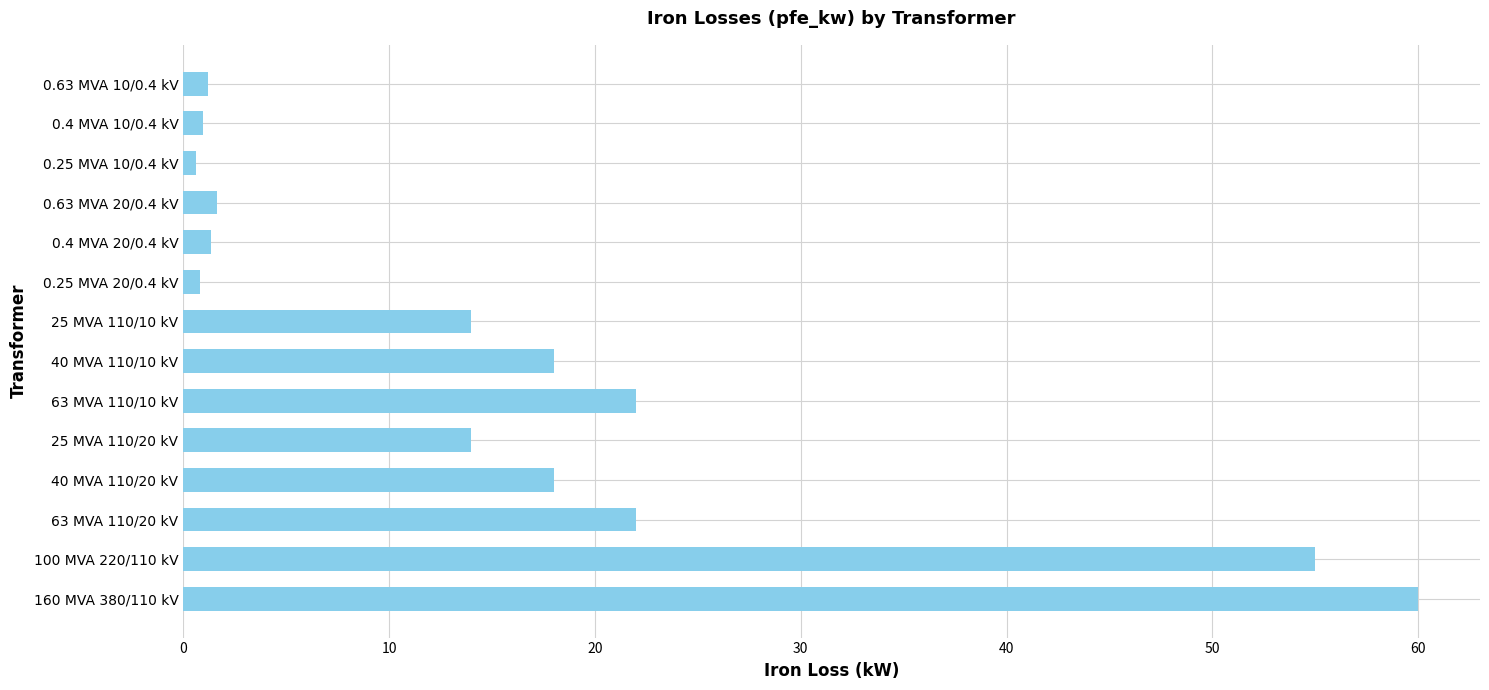

Approximately how many times larger is the value at 25 MVA 110/10 kV compared to 0.4 MVA 20/0.4 kV?

10.4